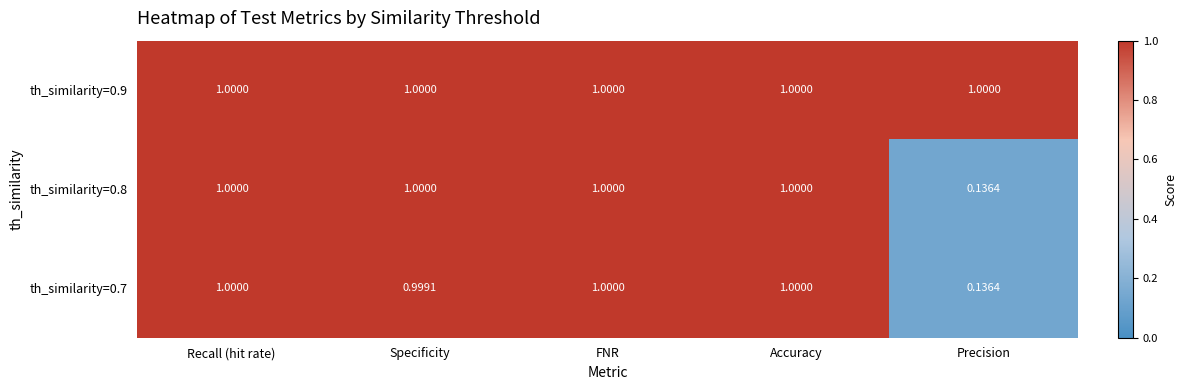

At which category does the chart reach its minimum across all series?

Precision